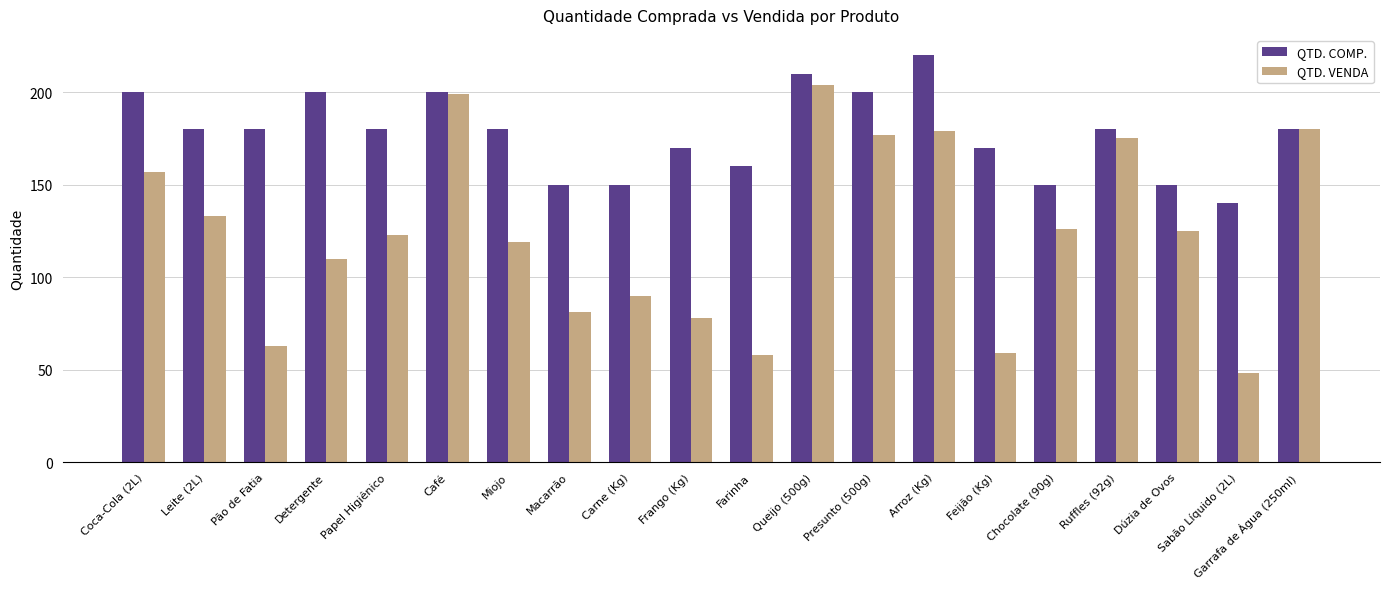

What is the difference between the maximum and minimum values in the QTD. VENDA series?

156